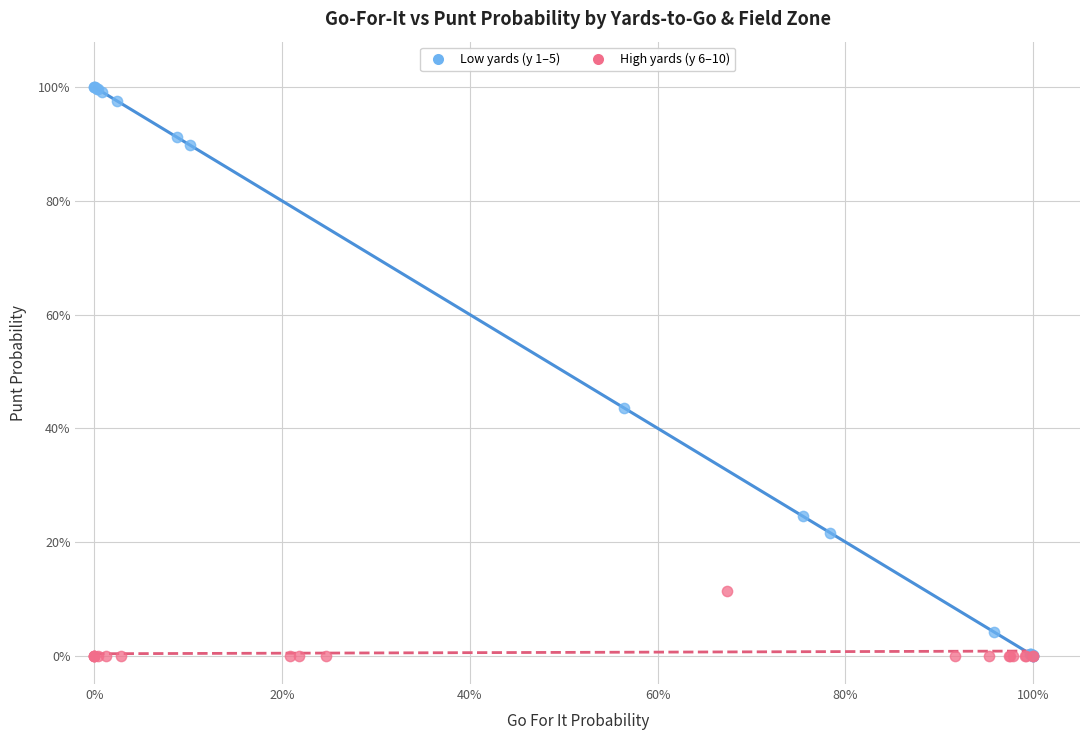

Which series reaches the maximum Y coordinate?

Low yards (y 1–5)